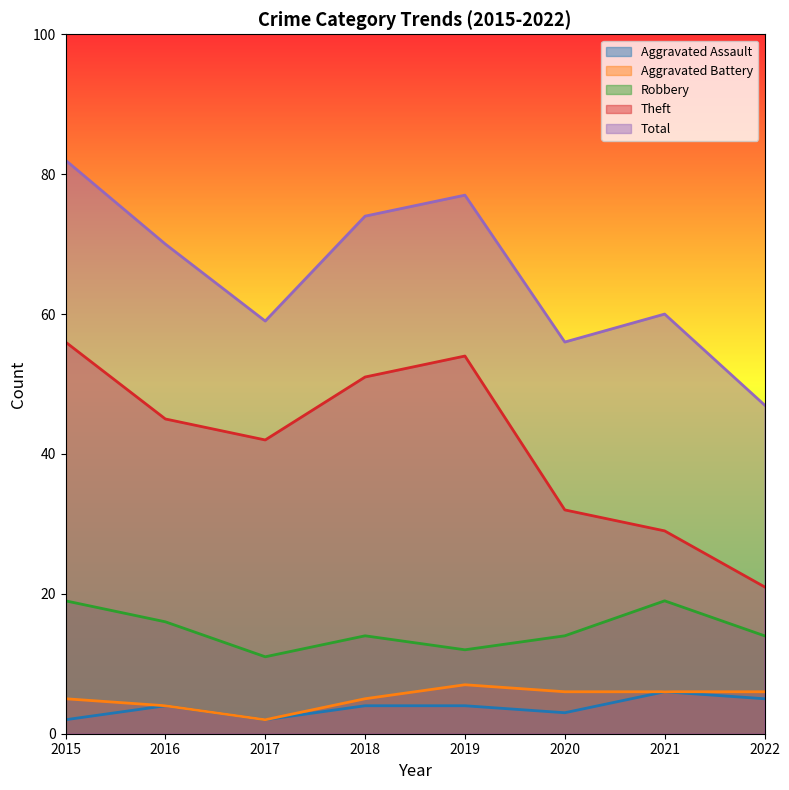

Reading left to right, list all the values displayed in this chart.

Aggravated Assault: 2	4	2	4	4	3	6	5
Aggravated Battery: 5	4	2	5	7	6	6	6
Robbery: 19	16	11	14	12	14	19	14
Theft: 56	45	42	51	54	32	29	21
Total: 82	70	59	74	77	56	60	47